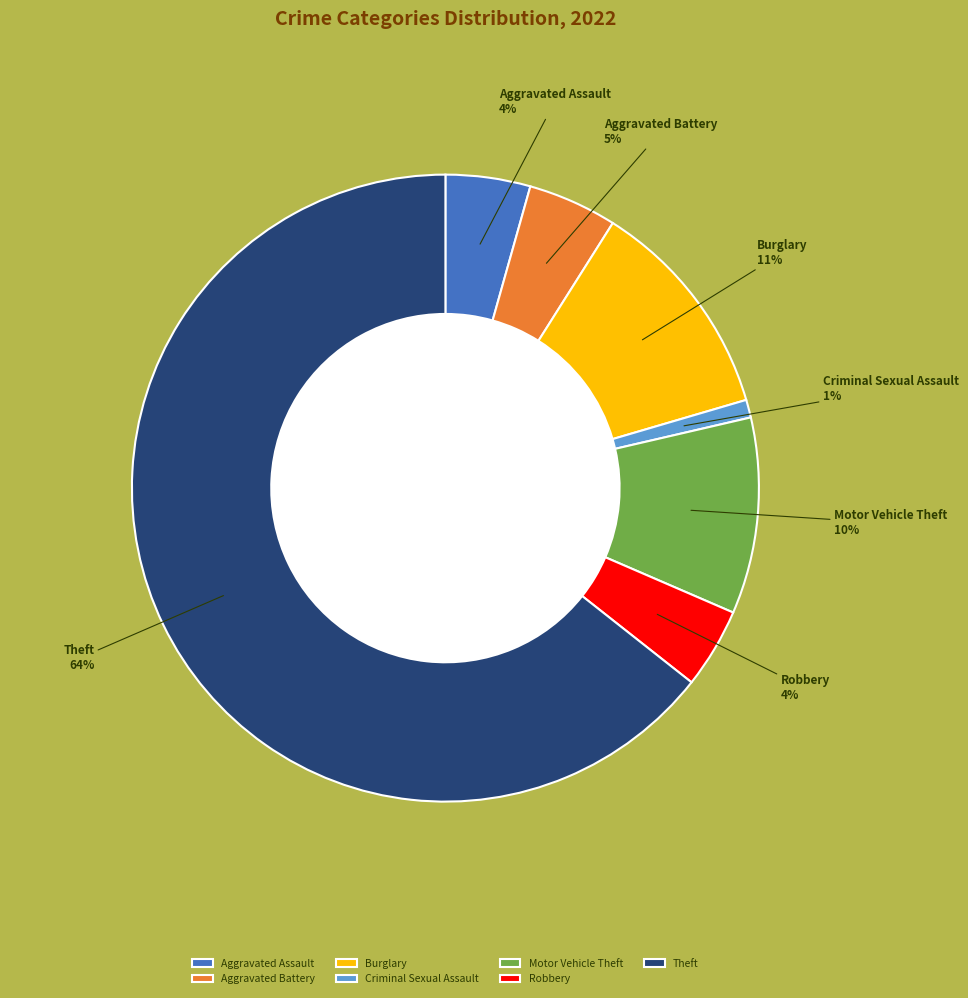

Which slice is the smallest?

Criminal Sexual Assault